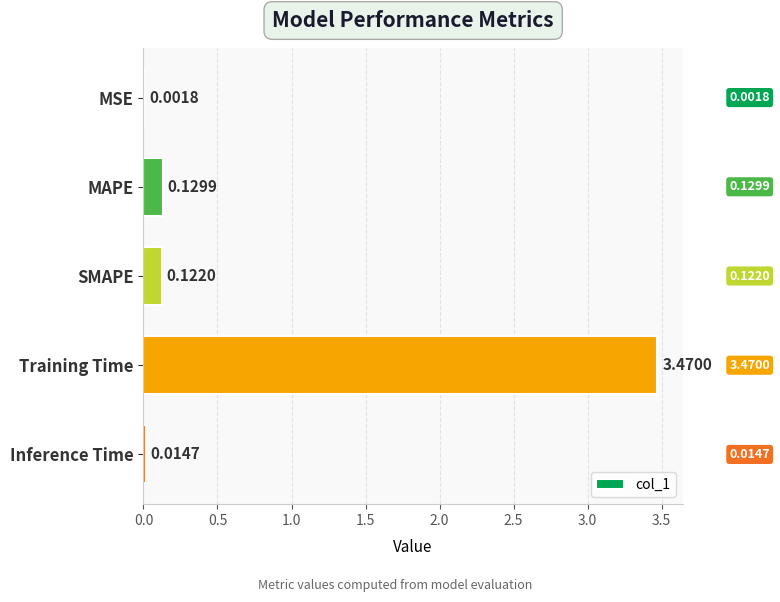

Does the chart contain stacked bars?

No